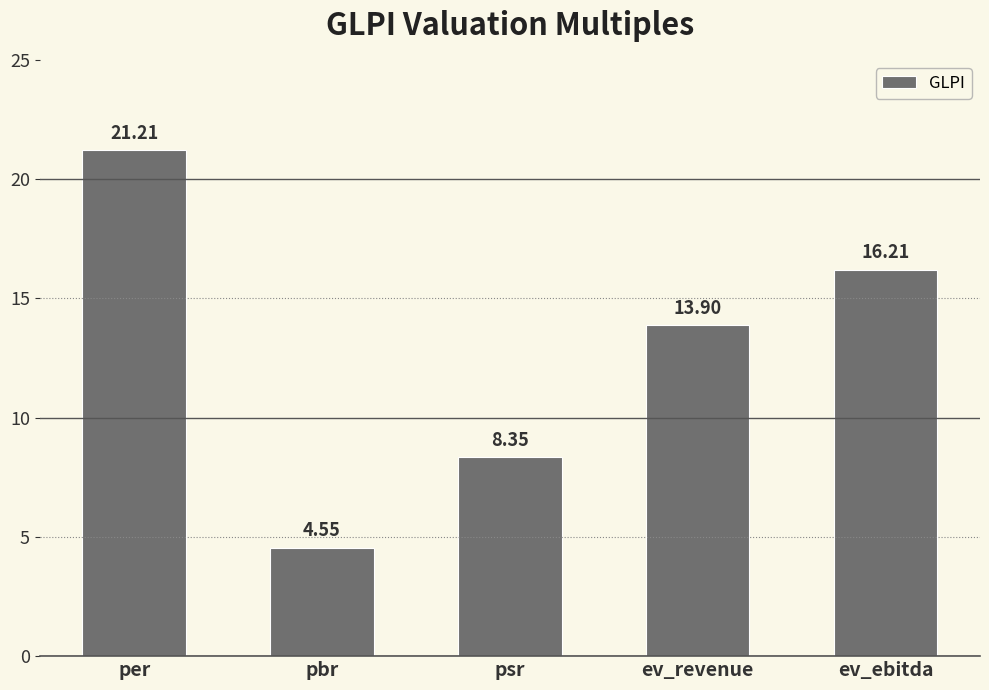

What is the ratio of the value at per to the value at psr?

2.5